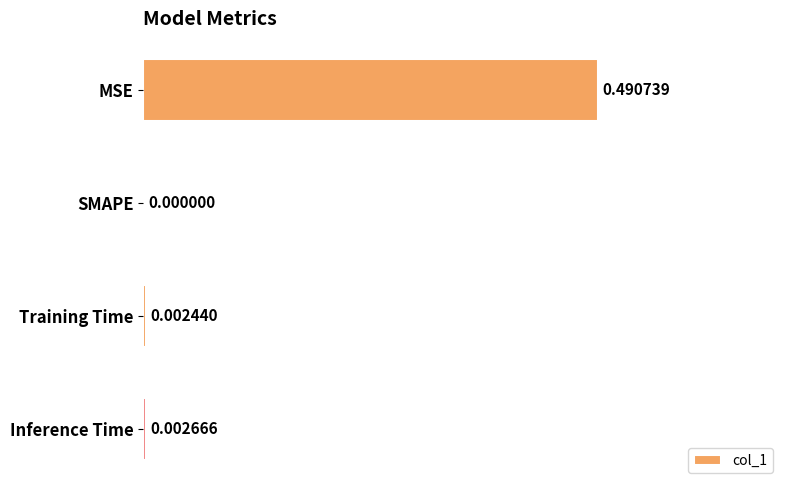

Which label corresponds to the largest value in the chart?

MSE